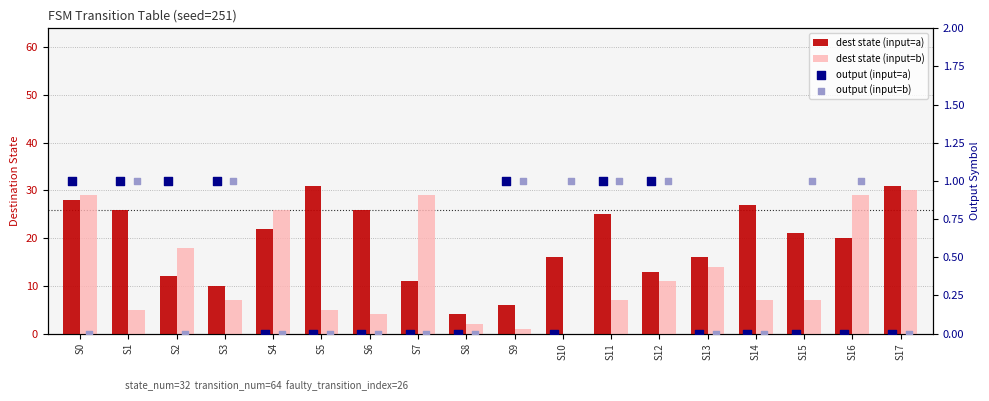

Which series reaches the maximum Y coordinate?

dest state (input=a)